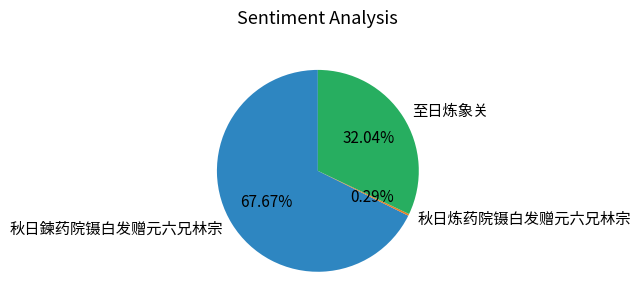

Is it true that 秋日炼药院镊白发赠元六兄林宗 is 0% of the pie?

True